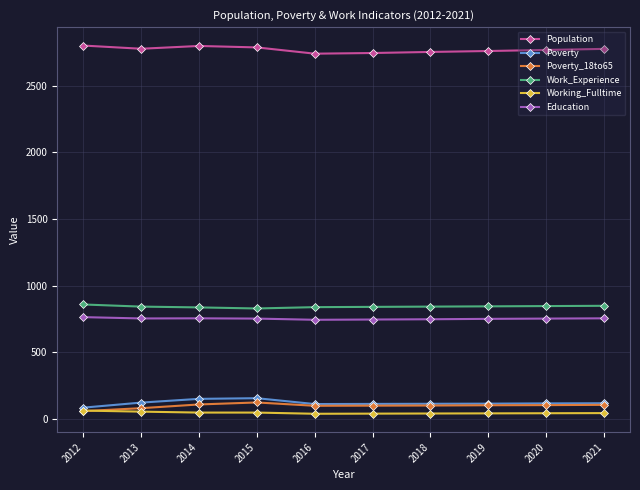

What is the difference between the Working_Fulltime values at 2017 and 2013?

15